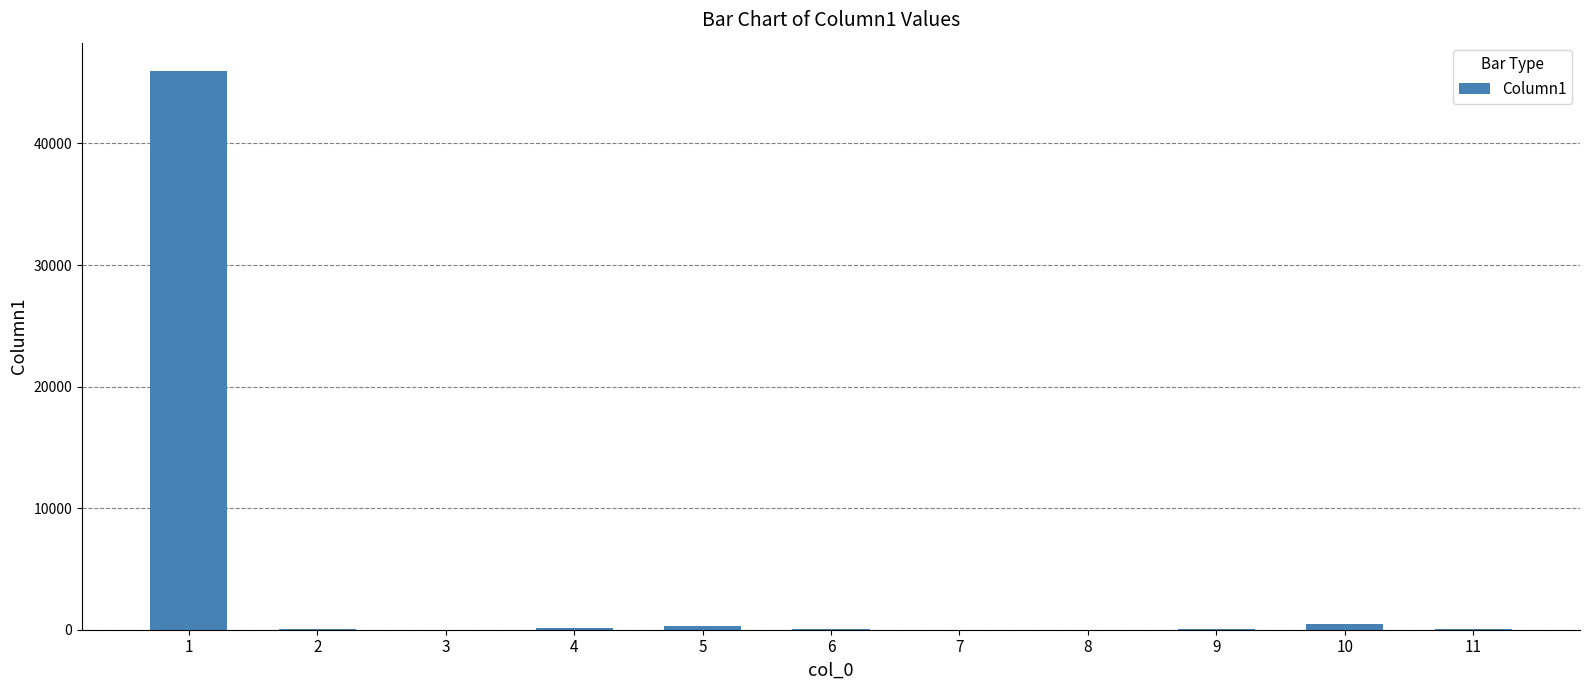

What is the maximum value shown in the chart?

45995.0